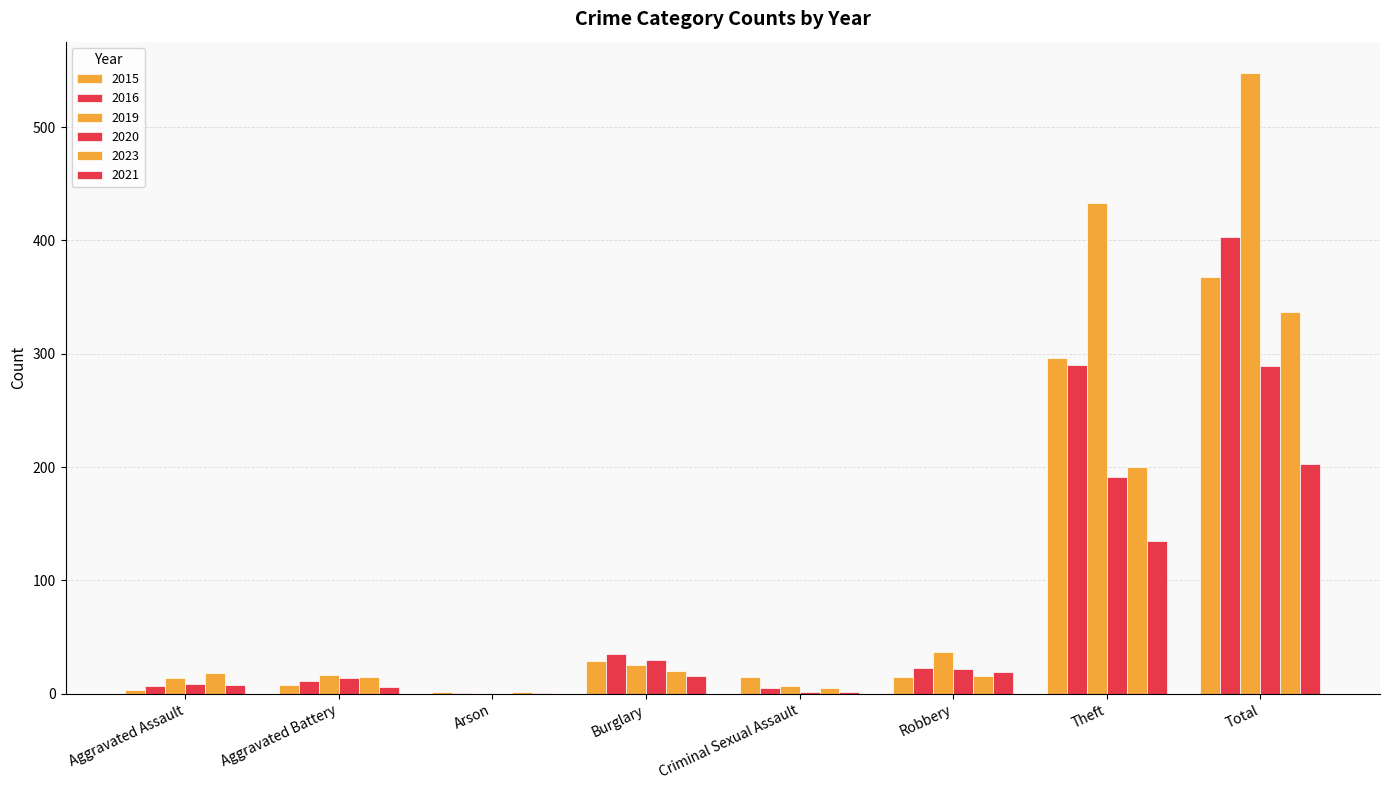

How many categories are shown in the chart?

8